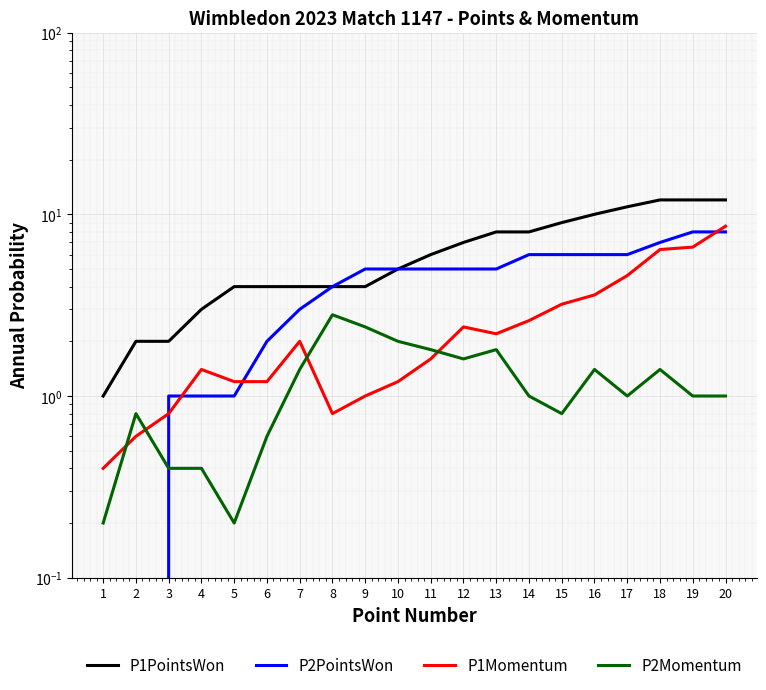

Which category has the highest value in the P2PointsWon series?

19